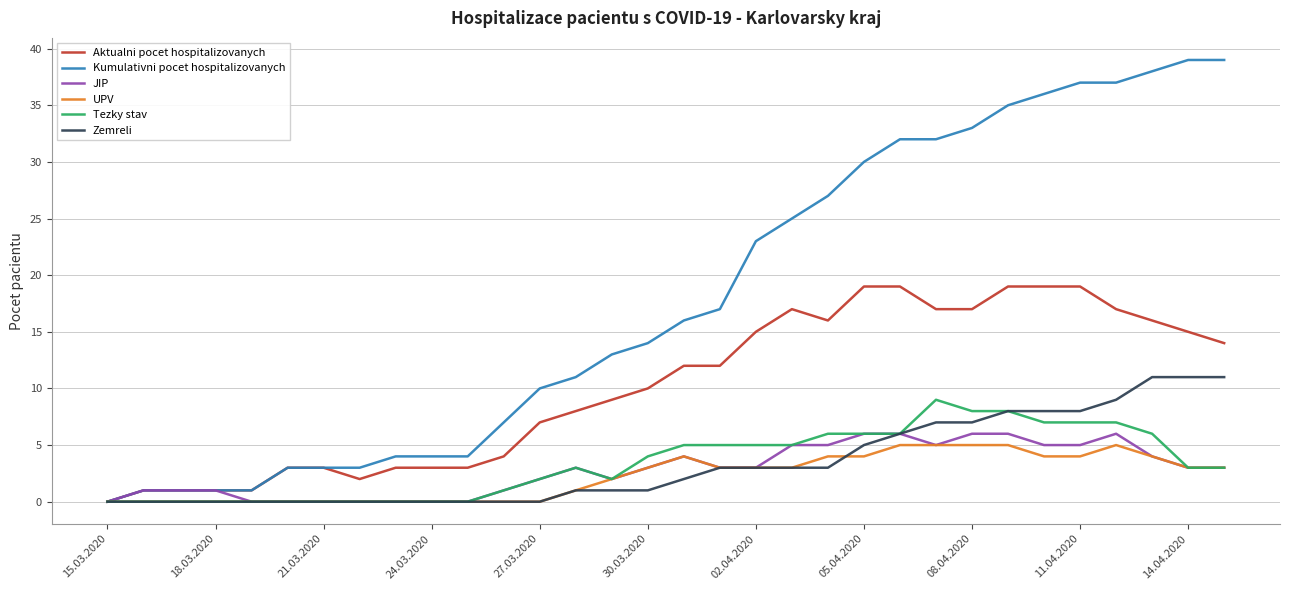

What is the difference between the maximum and minimum values in the Kumulativni pocet hospitalizovanych series?

39